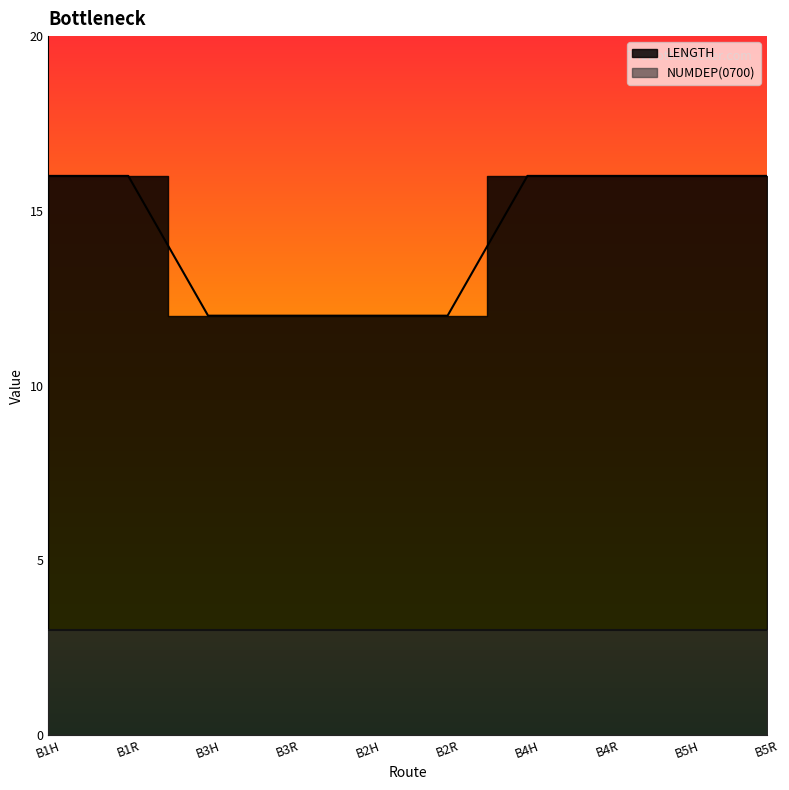

How many lines are shown in the chart?

1